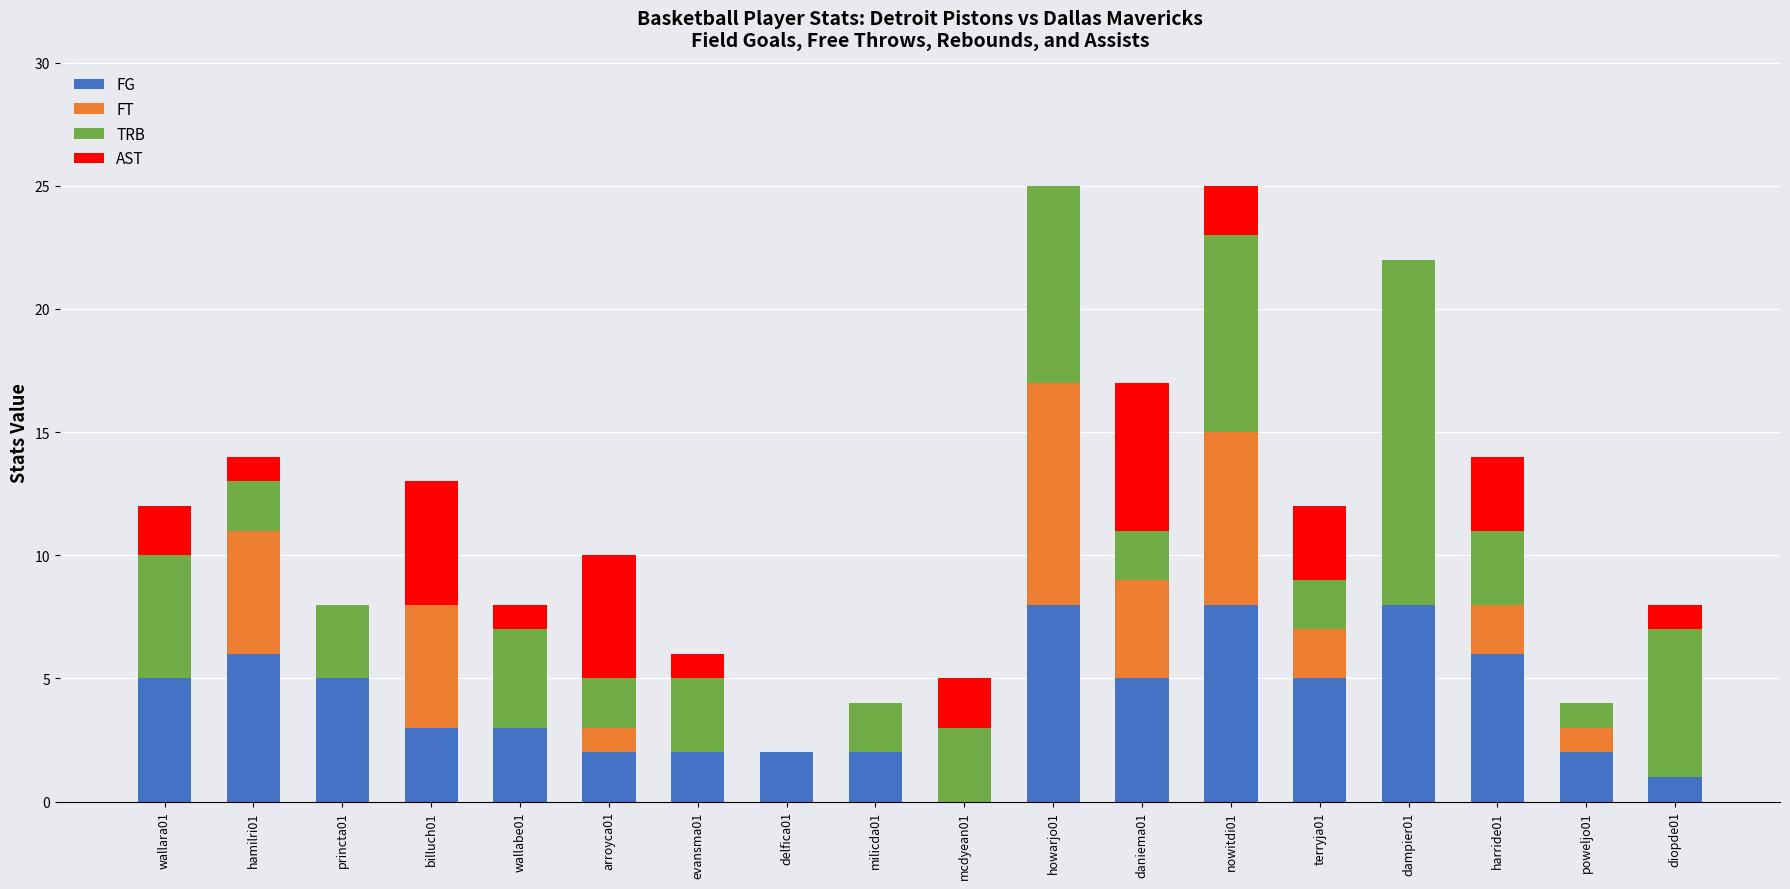

What is the total value across all series at nowitdi01?

25